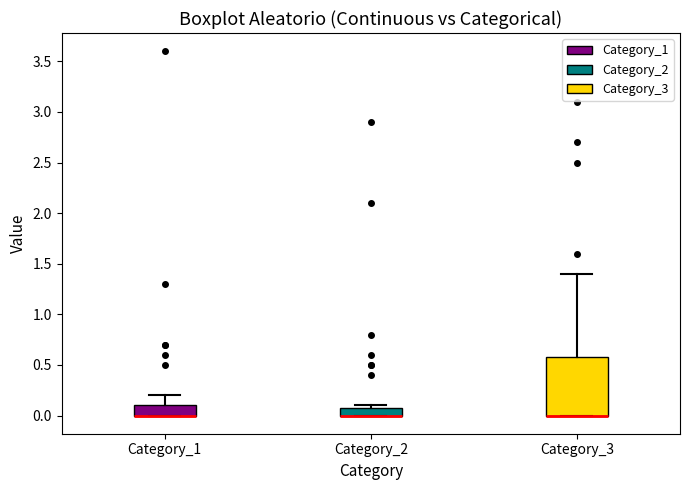

Which box is the tallest, from its lower edge to its upper edge?

Category_3